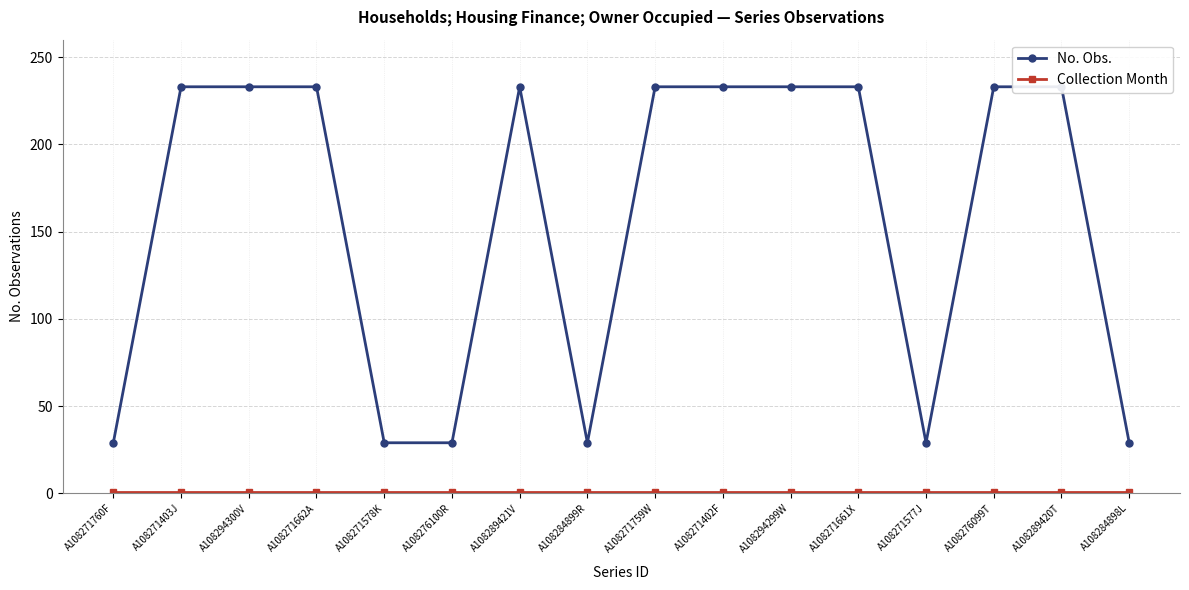

True or false: Collection Month and No. Obs. cross at least once.

False